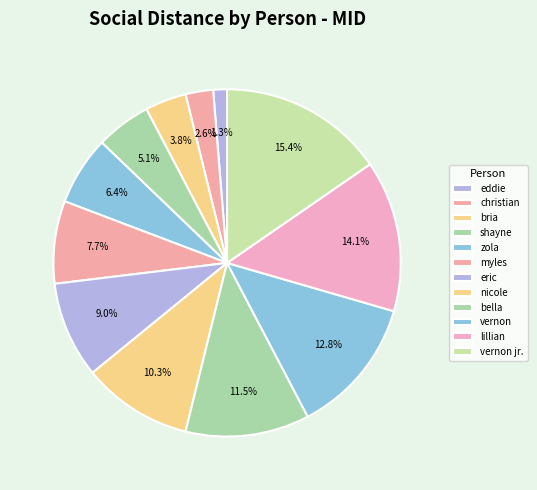

Between christian and bria, which is larger?

bria